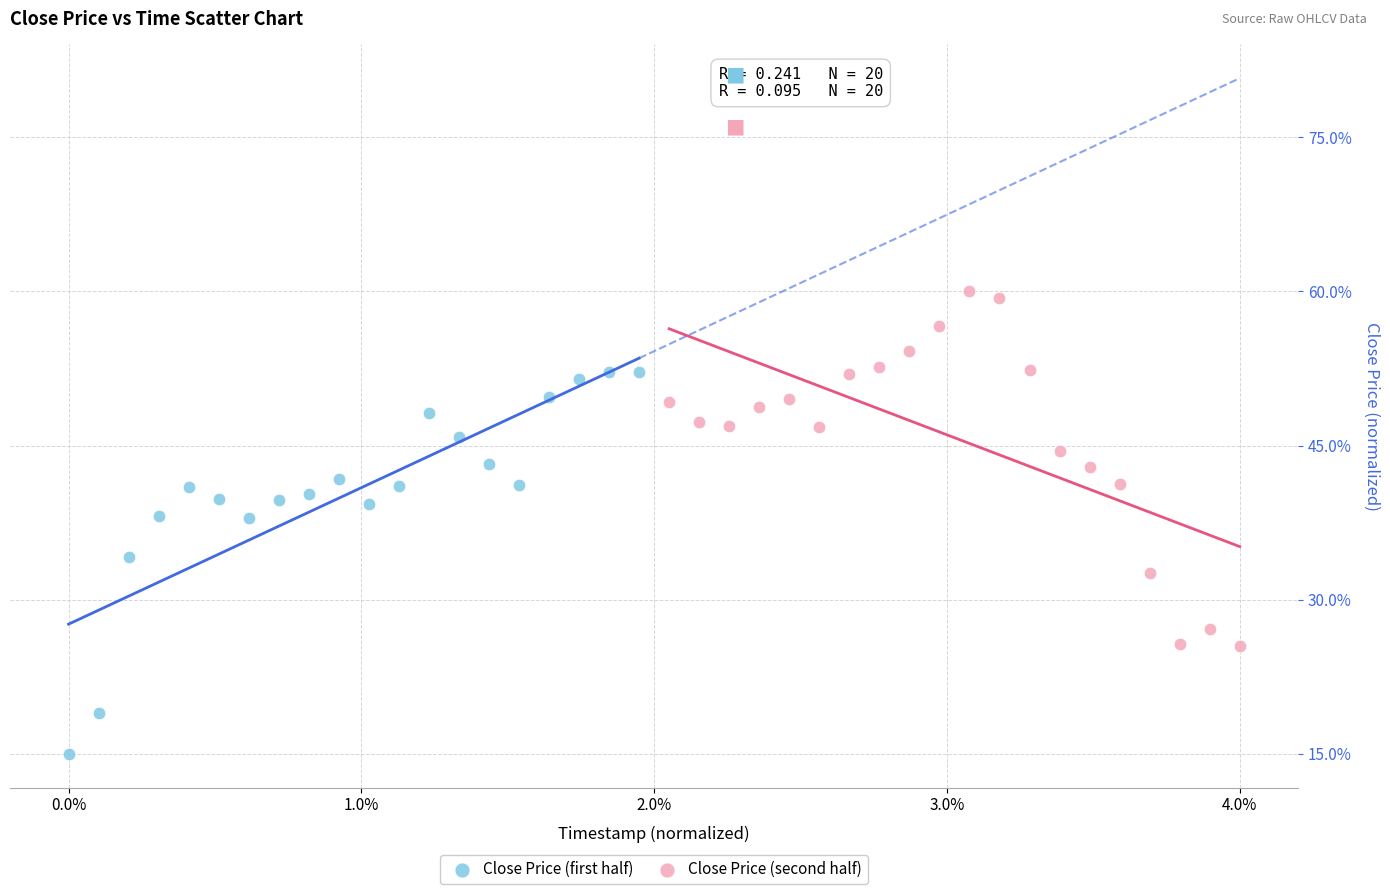

What are all the series names shown in the legend?

Close Price (first half), Close Price (second half)